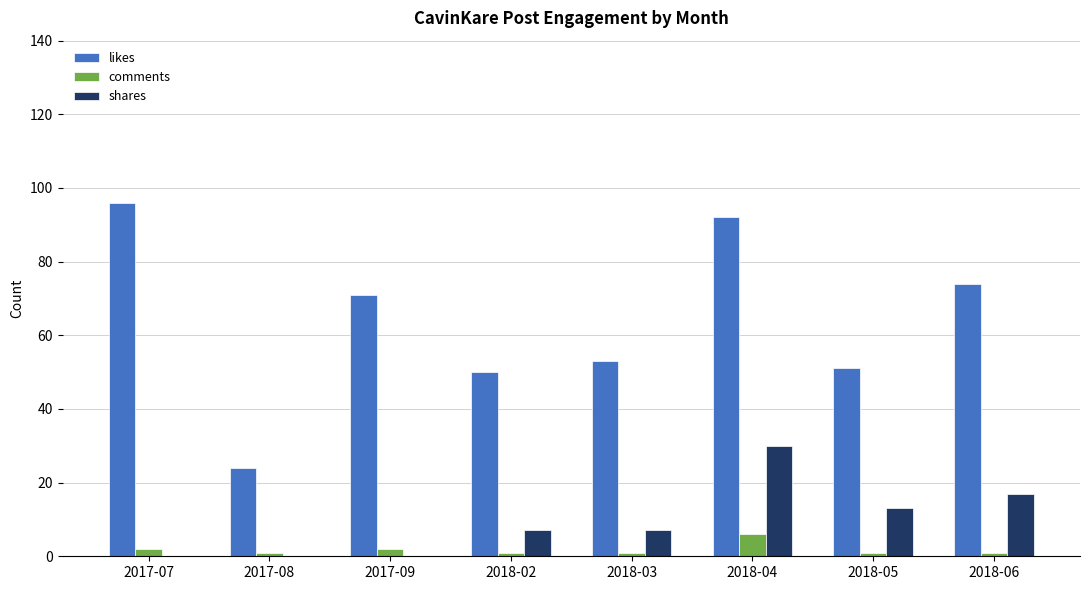

Which series has the largest total across all categories?

likes